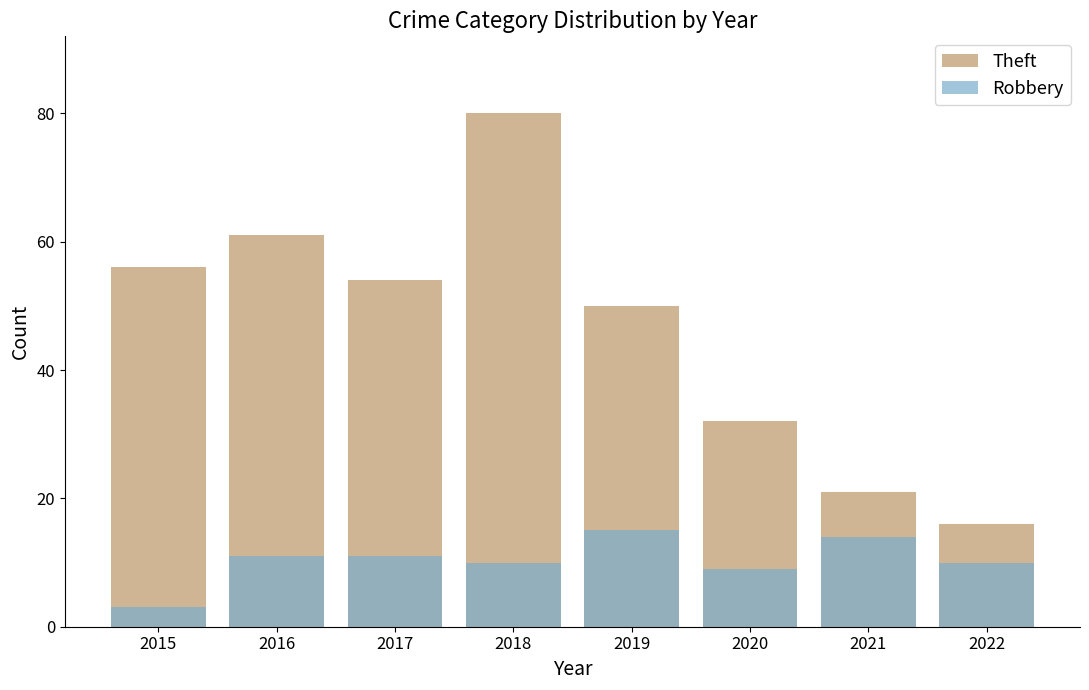

At how many categories does at least one series exceed 68?

1